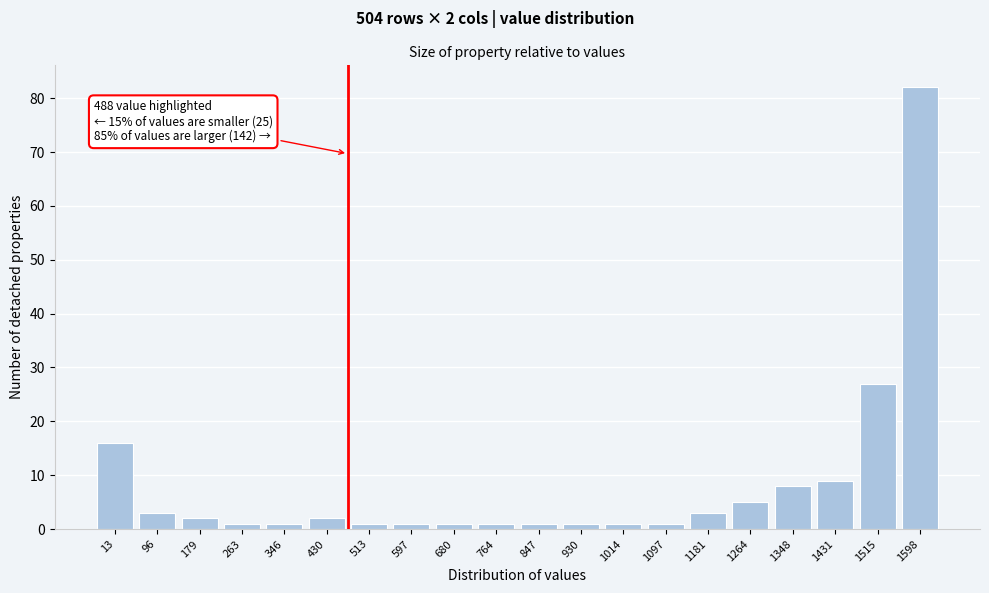

Reading left to right, extract all data points from this chart.

13=16	96=3	179=2	263=1	346=1	430=2	513=1	597=1	680=1	764=1	847=1	930=1	1014=1	1097=1	1181=3	1264=5	1348=8	1431=9	1515=27	1598=82